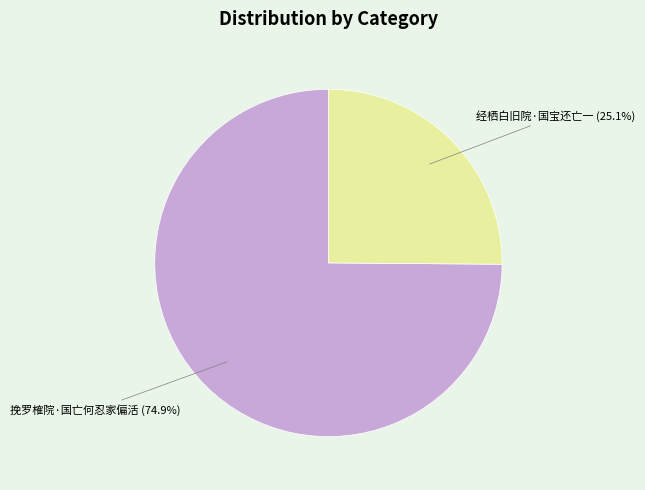

What is the largest slice in the pie chart?

挽罗榷院·国亡何忍家偏活